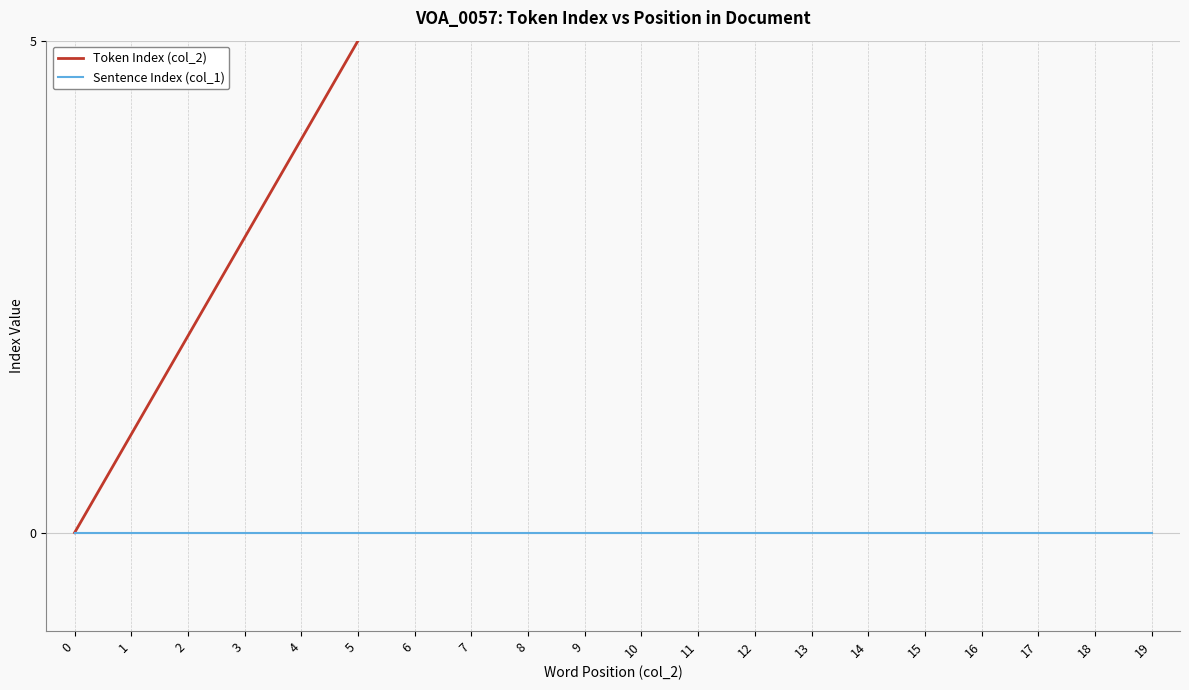

Where does the Token Index (col_2) series first go above 10?

11